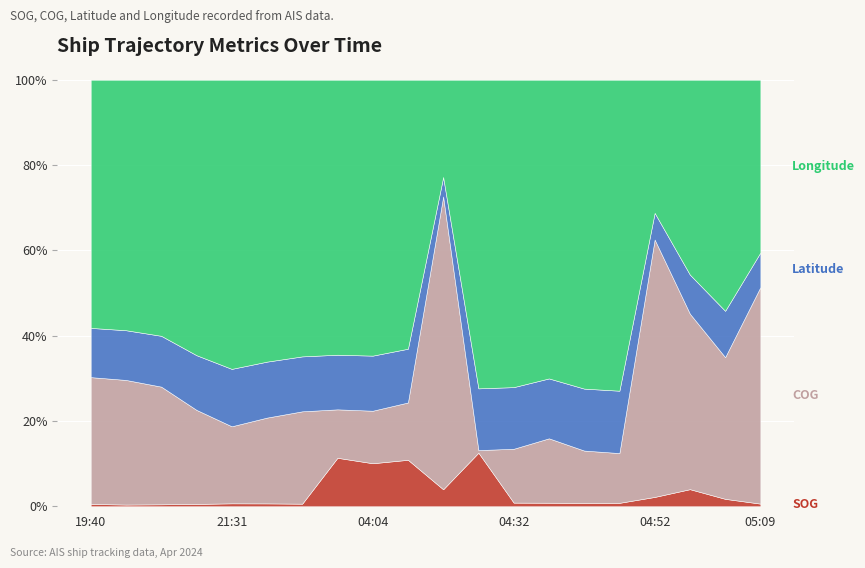

What position from the left is 2024-04-21 05:05?

19